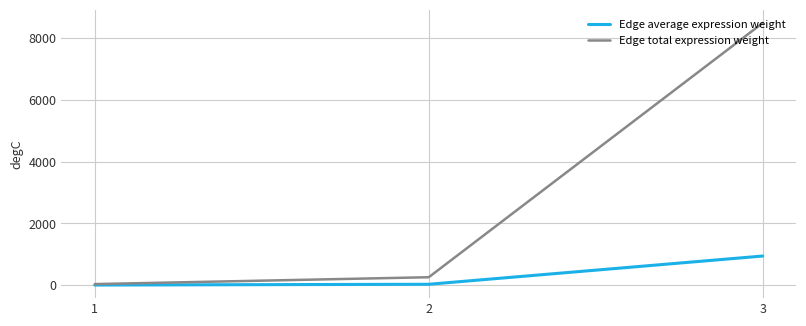

What are all the series names shown in the legend?

Edge average expression weight, Edge total expression weight